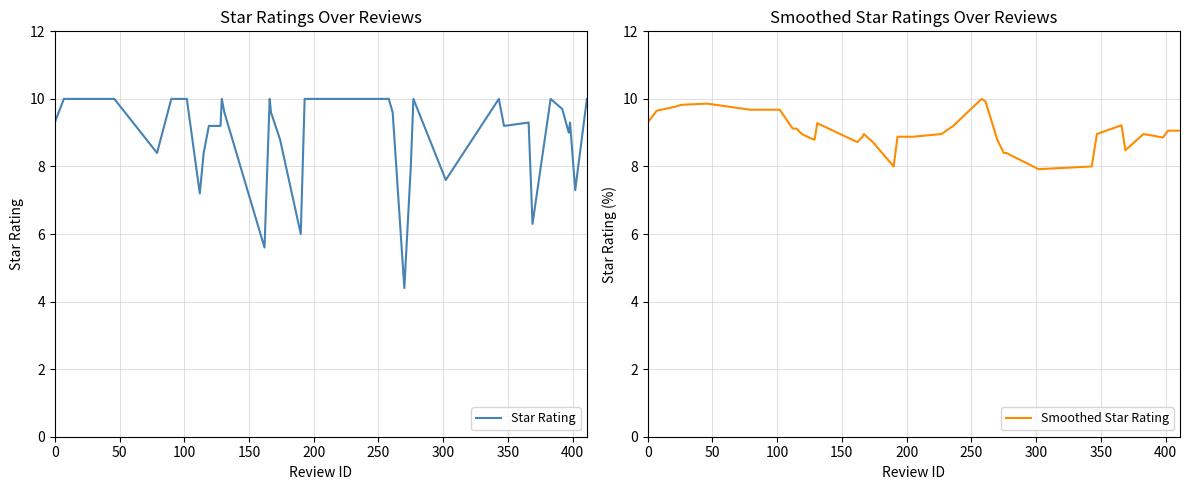

What is the minimum value for Star Rating?

4.4